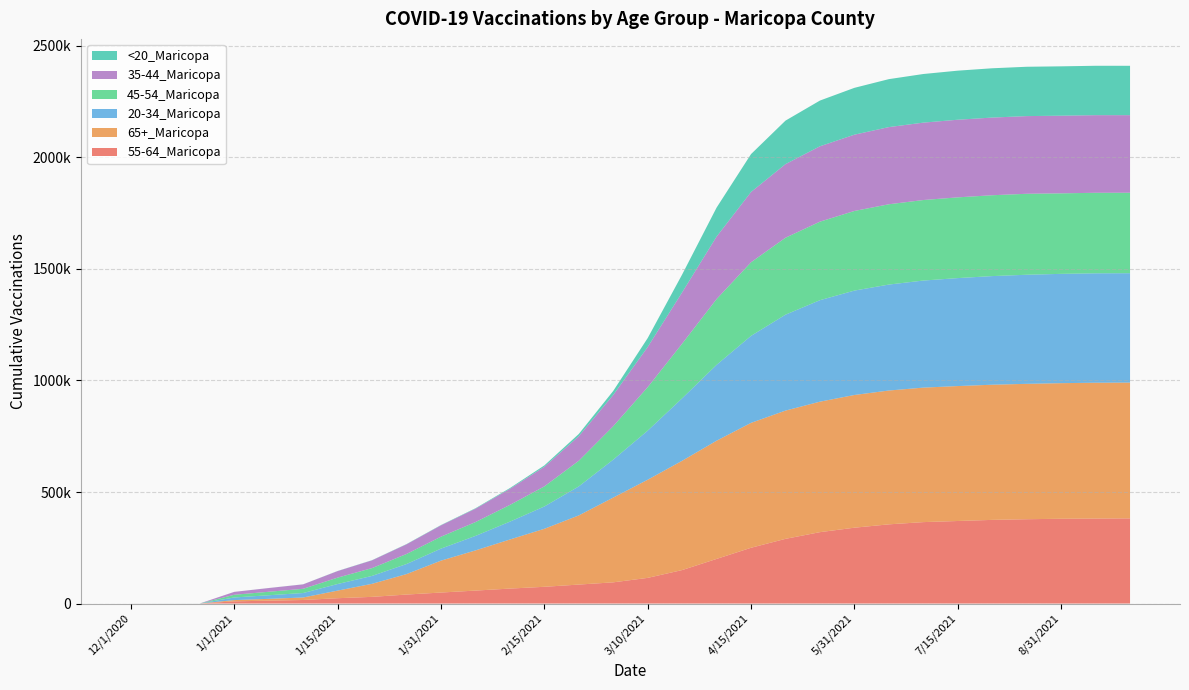

Reading right to left, what are all the values shown in this chart?

55-64_Maricopa: 381753	381000	380000	378000	375000	370000	365000	355000	340000	320000	290000	250000	200000	150000	115000	95000	85000	75000	67000	58000	49271	40224	29889	23838	15851	12835	9724	32	24	14
65+_Maricopa: 608873	609000	608000	607000	606000	605000	603000	600000	595000	585000	575000	560000	530000	490000	440000	380000	310000	260000	220000	180000	142980	91736	58488	34048	11214	8185	5648	41	34	18
20-34_Maricopa: 490358	490500	490000	489000	487000	484000	480000	475000	468000	455000	430000	390000	340000	280000	220000	170000	130000	100000	80000	65000	53883	45067	35453	29498	20066	16068	11789	47	43	34
45-54_Maricopa: 360691	361000	361000	363000	362500	362000	361000	360000	357000	352000	345000	330000	295000	245000	195000	150000	115000	90000	75000	62000	53490	45060	35021	28706	18893	15624	12081	37	35	26
35-44_Maricopa: 347808	348000	348100	348300	348200	348000	347000	346000	342000	338000	330000	315000	280000	230000	180000	140000	110000	88000	72000	60000	50833	43362	34822	29295	19935	16652	12942	37	31	26
<20_Maricopa: 221325	221400	221300	221200	221000	220000	218000	215000	210000	205000	195000	170000	130000	80000	40000	18000	10000	6000	3500	2000	1358	1064	737	529	234	181	115	1	1	1